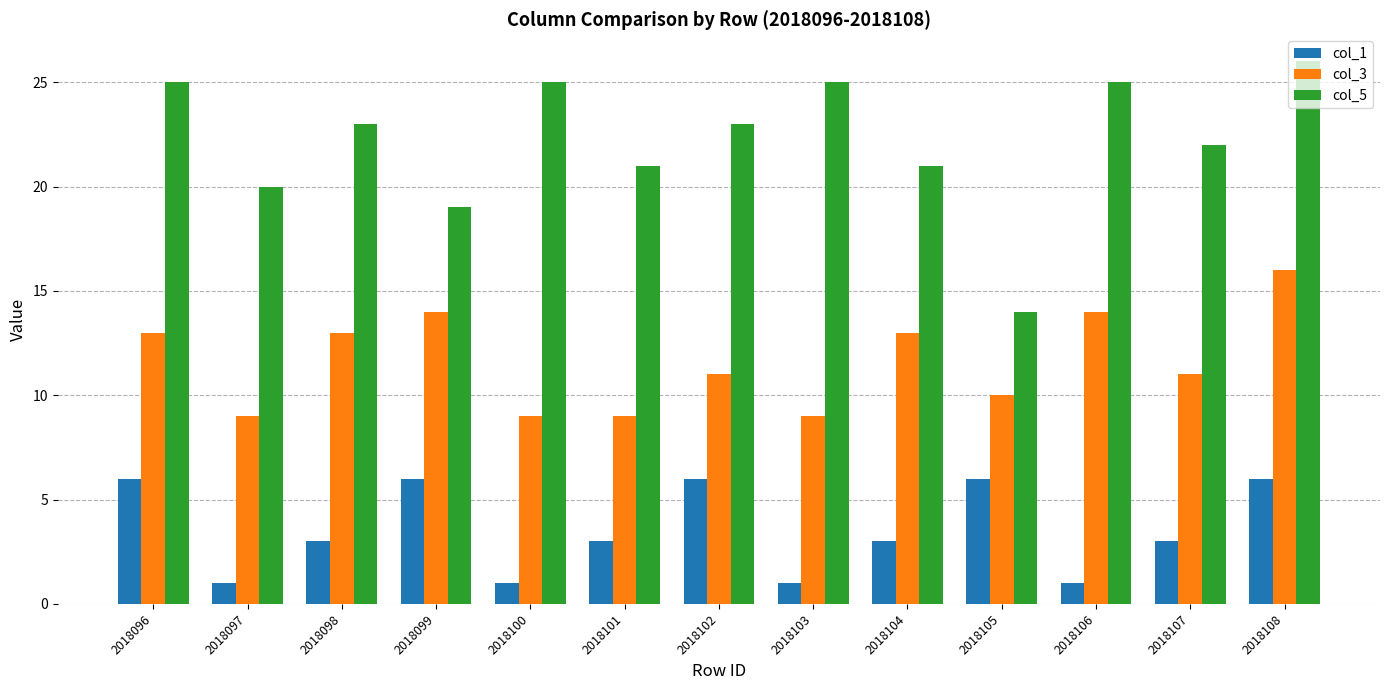

Reading right to left, extract all data points from this chart.

col_1: 2018108=6	2018107=3	2018106=1	2018105=6	2018104=3	2018103=1	2018102=6	2018101=3	2018100=1	2018099=6	2018098=3	2018097=1	2018096=6
col_3: 2018108=16	2018107=11	2018106=14	2018105=10	2018104=13	2018103=9	2018102=11	2018101=9	2018100=9	2018099=14	2018098=13	2018097=9	2018096=13
col_5: 2018108=26	2018107=22	2018106=25	2018105=14	2018104=21	2018103=25	2018102=23	2018101=21	2018100=25	2018099=19	2018098=23	2018097=20	2018096=25